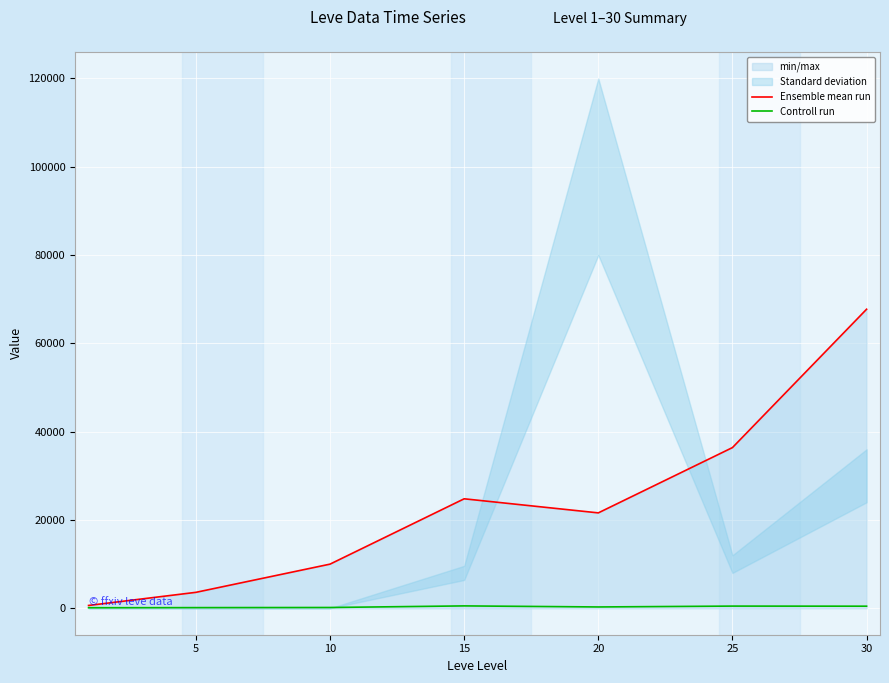

Which category has the highest value in the Controll run series?

15